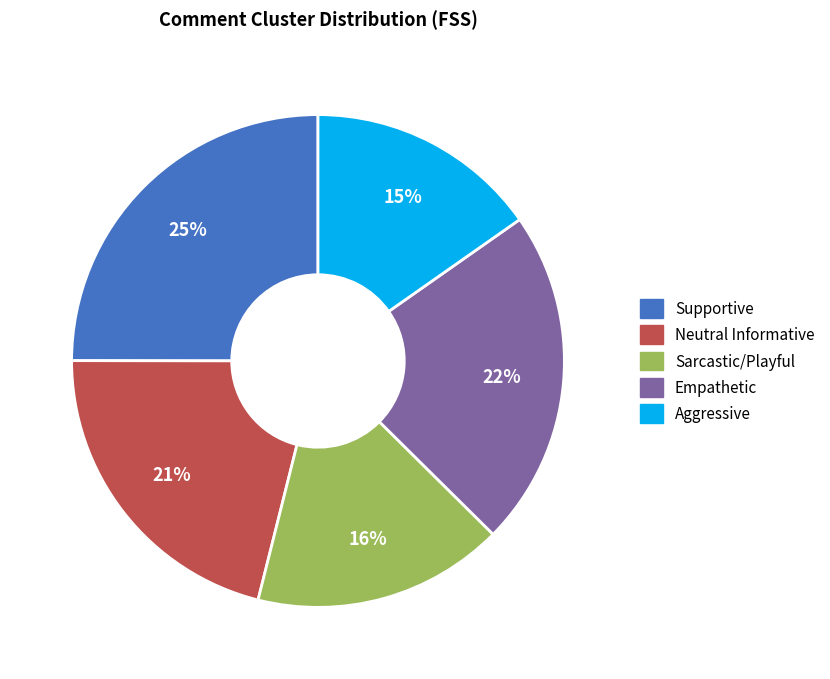

To the nearest percent, what portion does Supportive represent?

25%